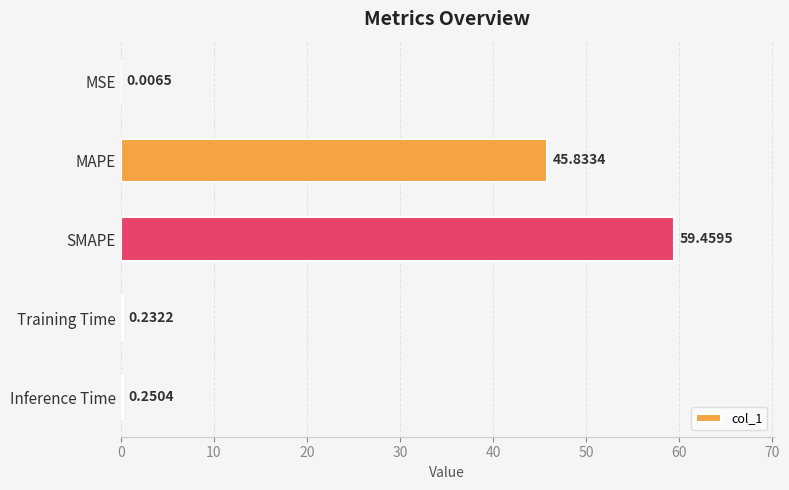

Where is the data nearest to the value 29?

MAPE